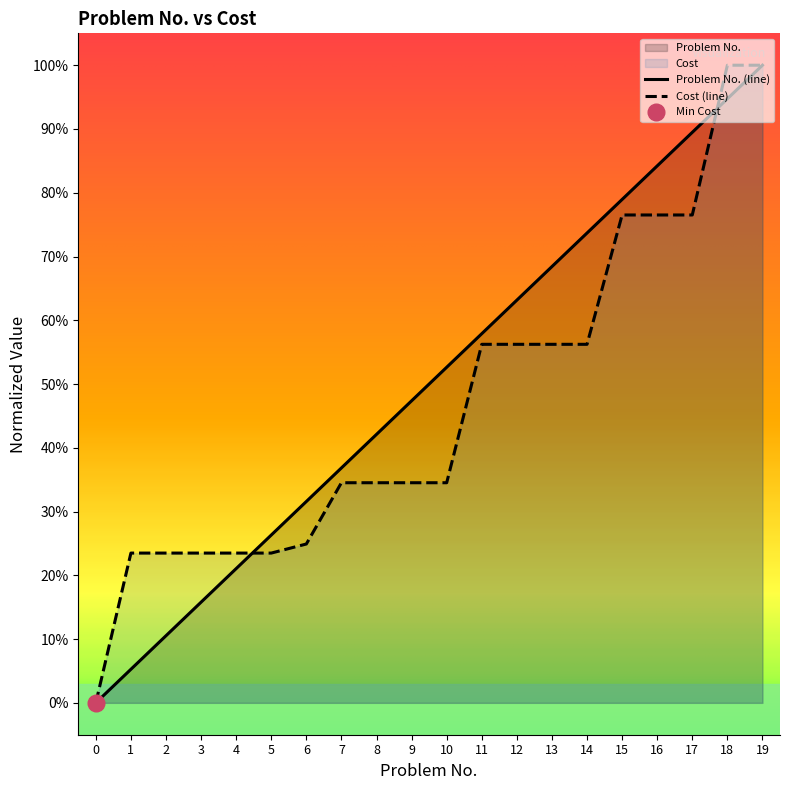

Rank the categories by Problem No. (line) value from lowest to highest.

0, 1, 2, 3, 4, 5, 6, 7, 8, 9, 10, 11, 12, 13, 14, 15, 16, 17, 18, 19